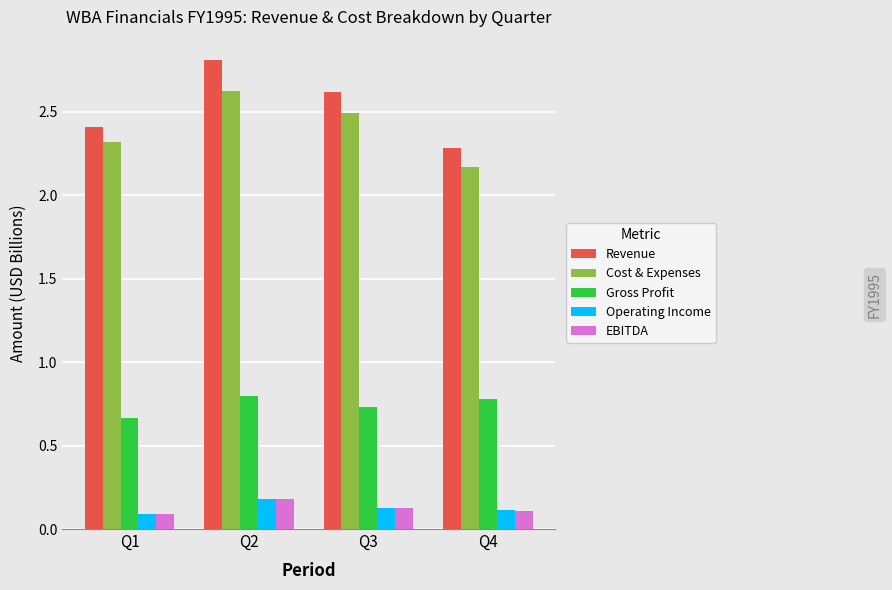

What is the lowest value of the Revenue series?

2.3